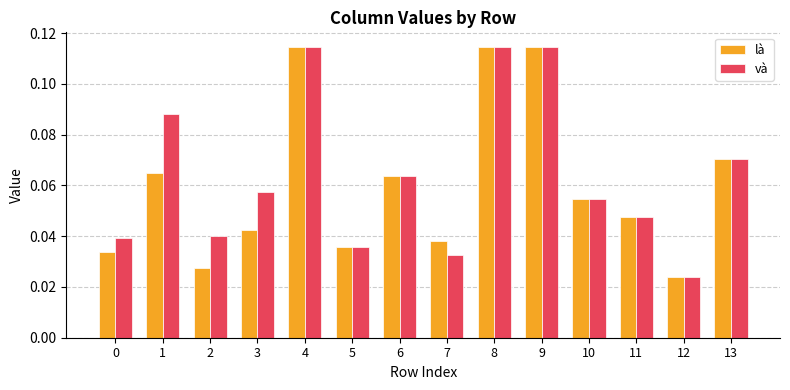

At how many categories does at least one series exceed 0?

14